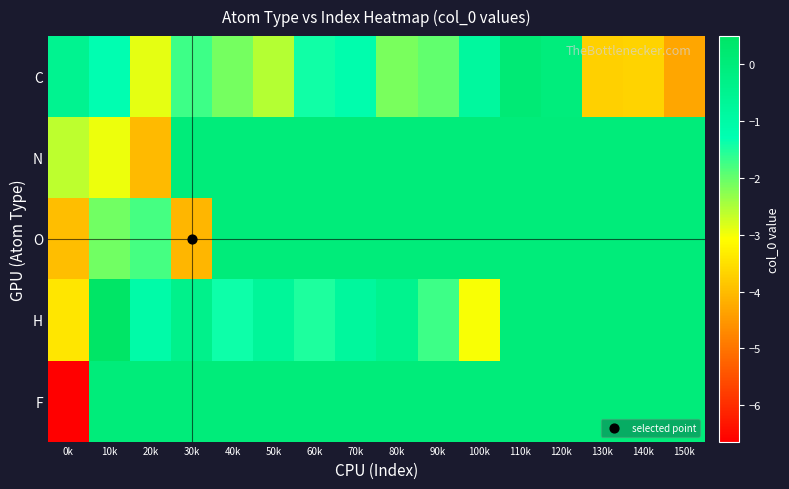

How many categories are shown in the chart?

16